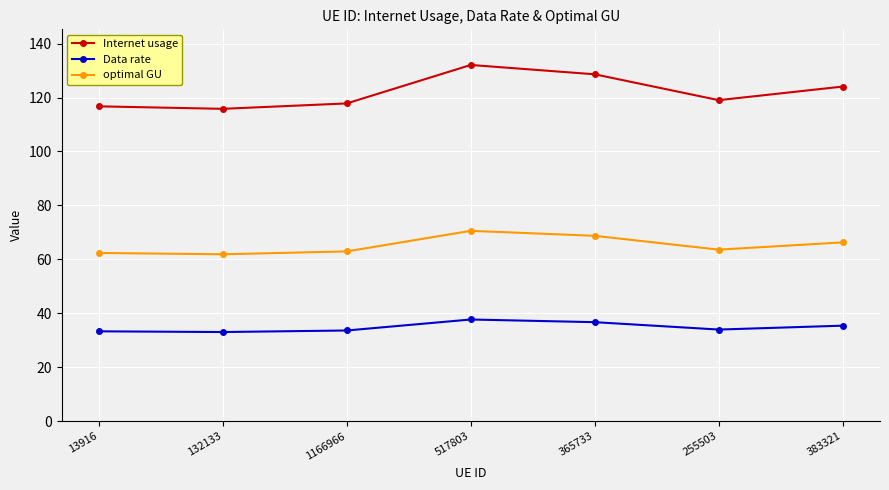

What is the spread (max minus min) of values at 13916?

83.4